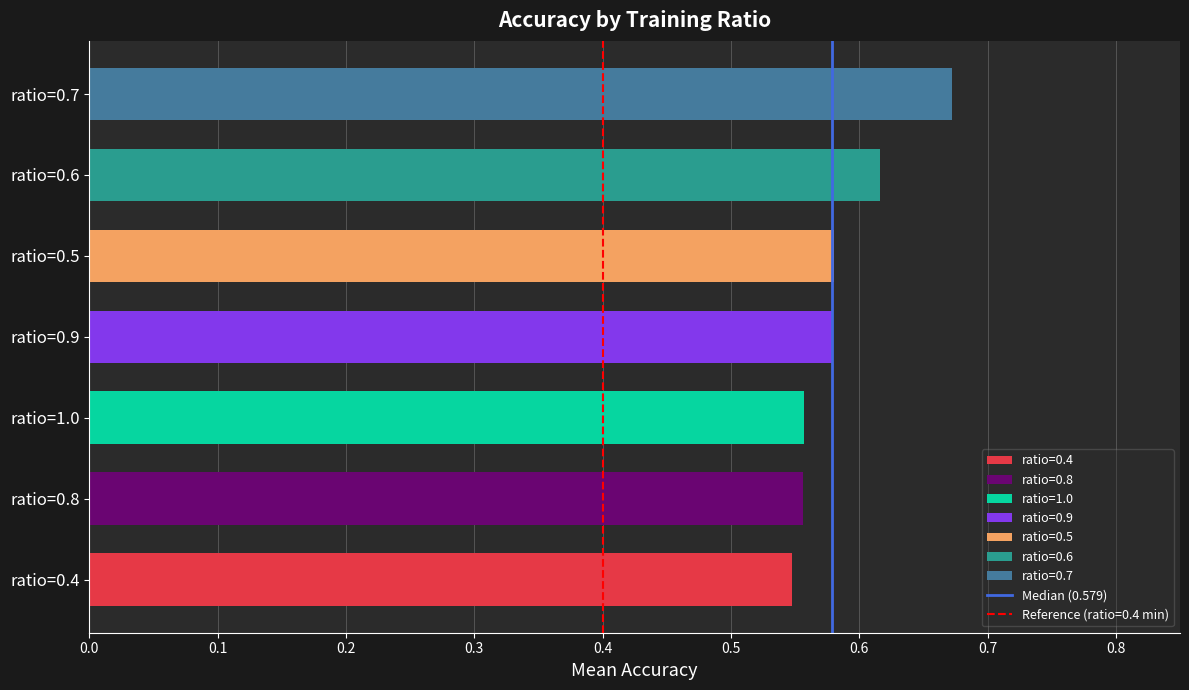

True or false: the data shows 1.0 at ratio=0.7.

False